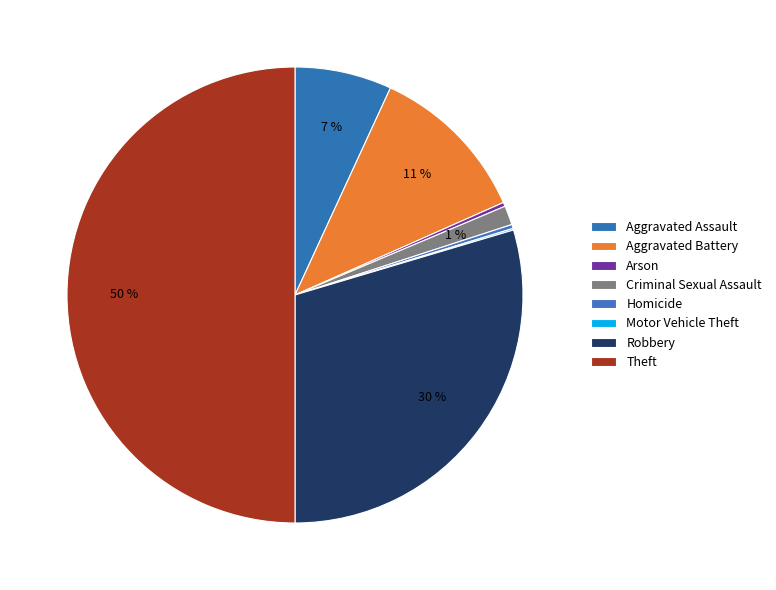

How many segments does this pie chart have?

8